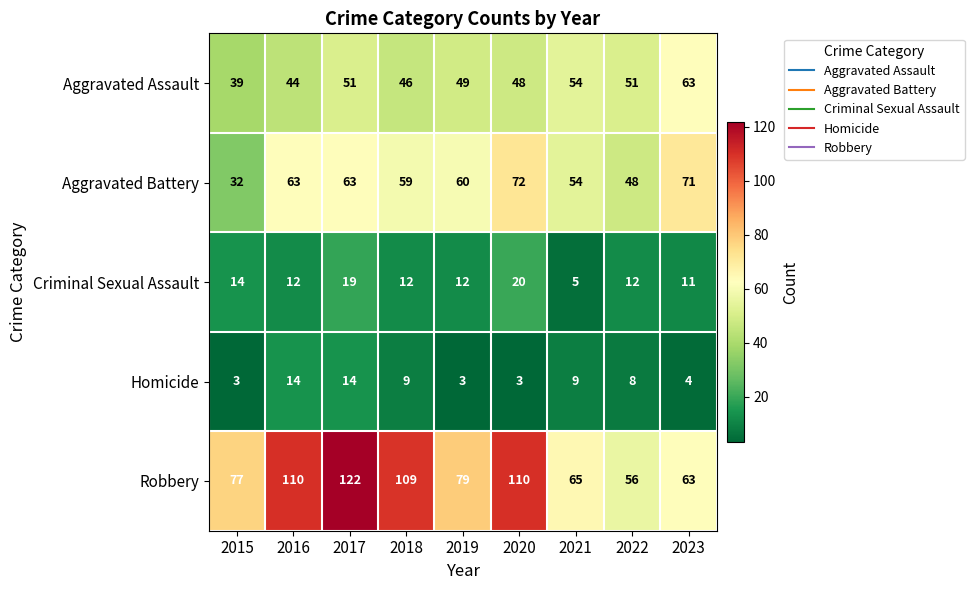

What is the total value across all series at 2017?

269